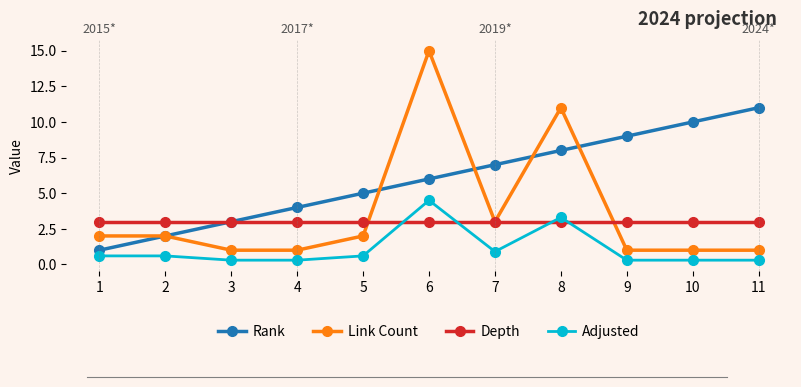

What is the total value across all series at 3?

7.3